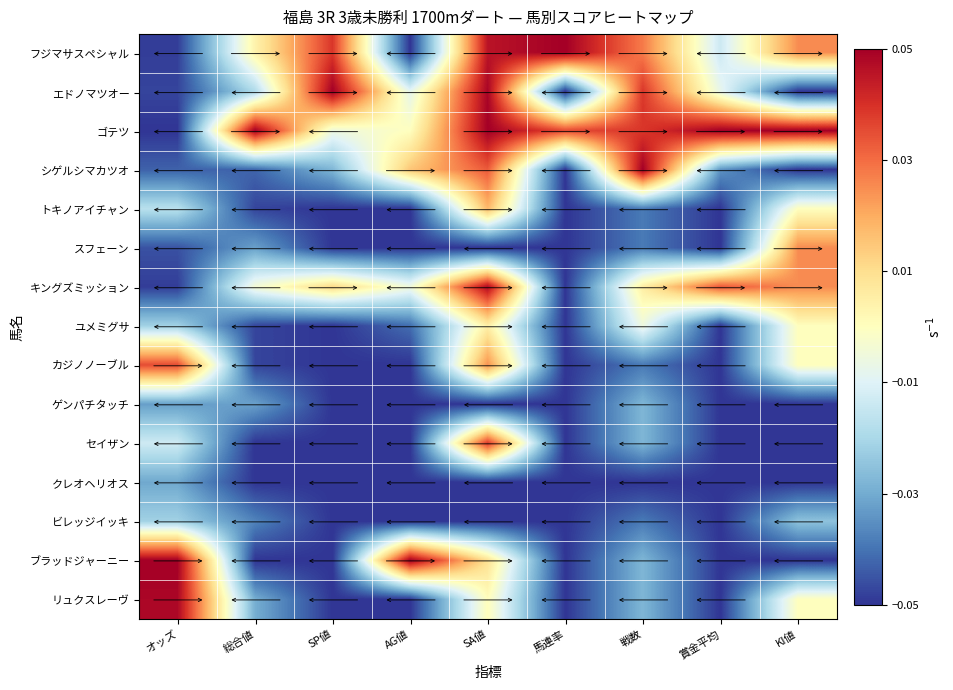

At SP値, list the series in order from smallest to largest.

トキノアイチャン, スフェーン, ユメミグサ, カジノノーブル, ゲンパチタッチ, セイザン, クレオヘリオス, ビレッジイッキ, ブラッドジャーニー, リュクスレーヴ, シゲルシマカツオ, ゴテツ, キングズミッション, フジマサスペシャル, エドノマツオー